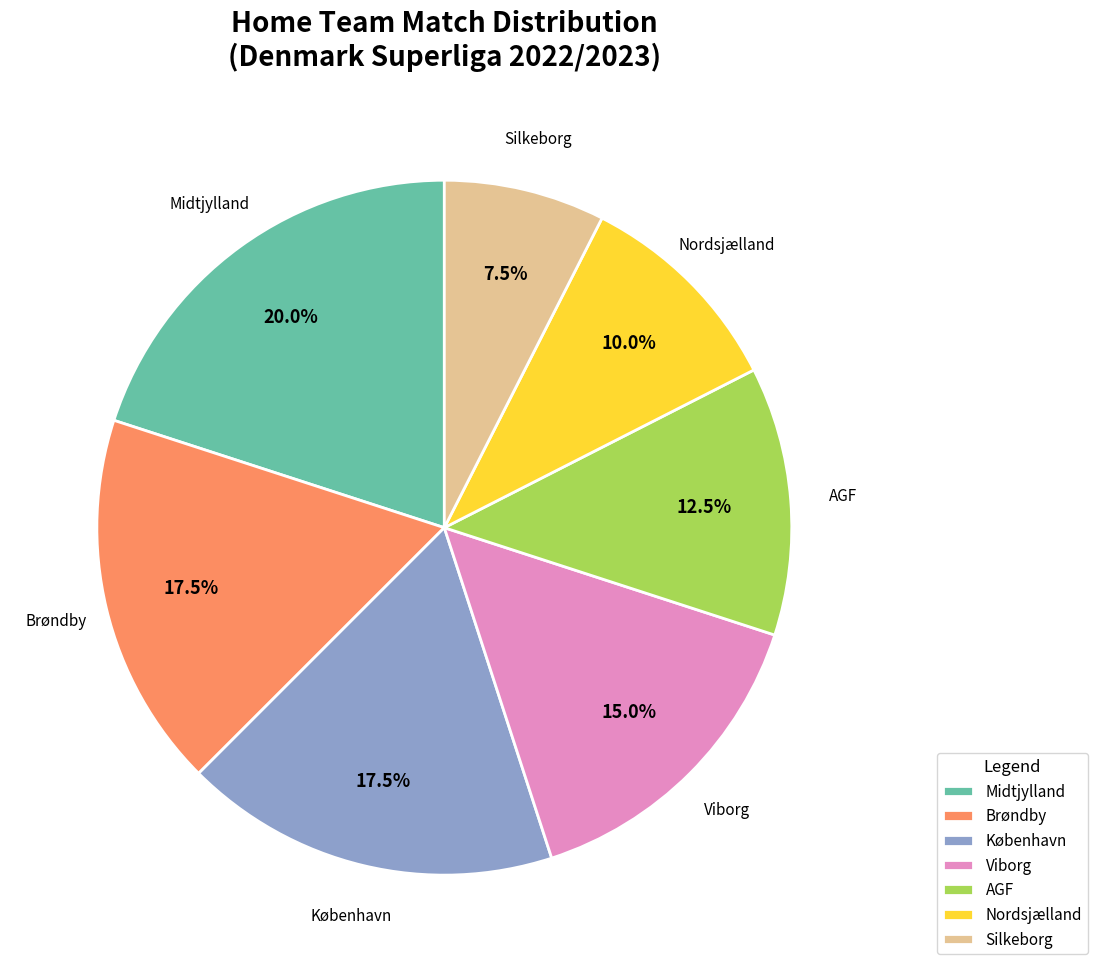

Which slice is the largest?

Midtjylland